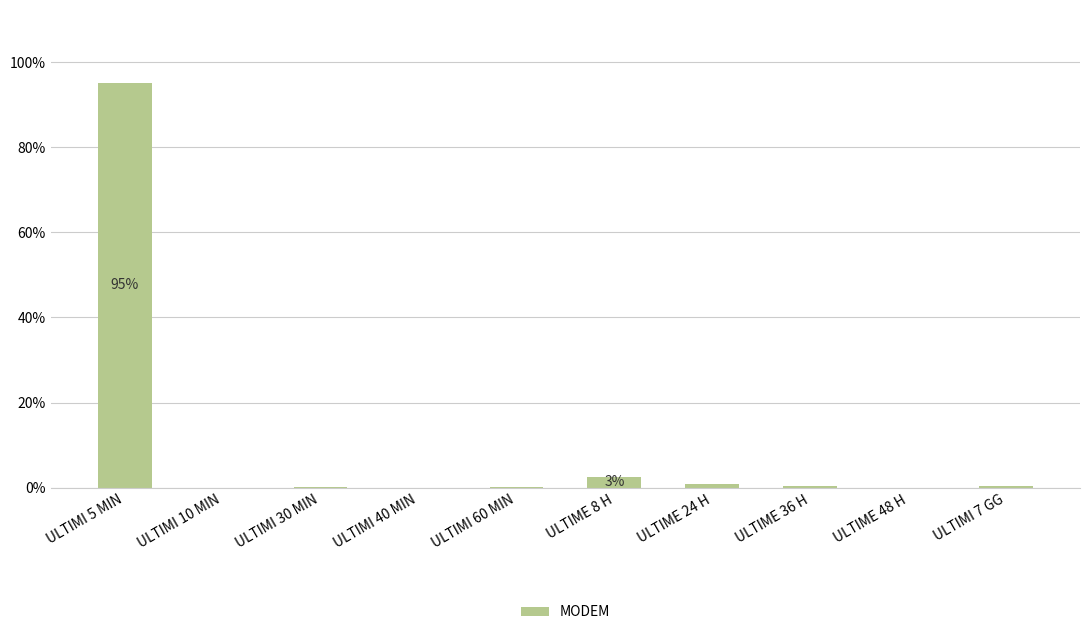

The value at ULTIME 8 H is 2.7. True or false?

True